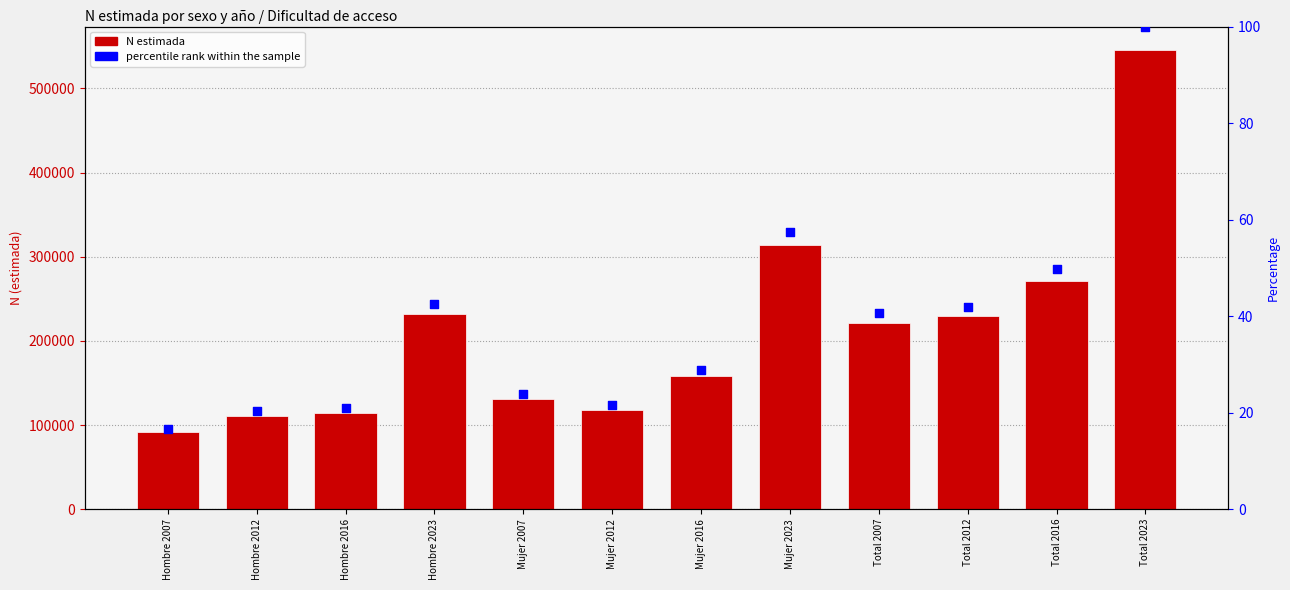

Is the value of percentile rank at Mujer 2012 greater than the value of N (estimada) at Mujer 2007?

No